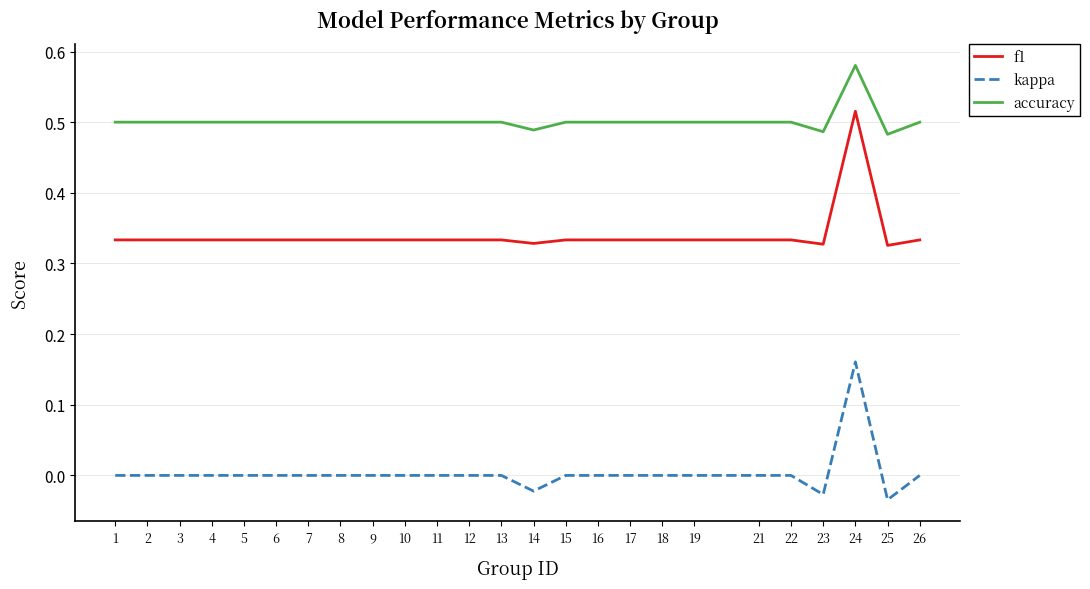

What is the sum of the accuracy values at 21 and 12?

1.0